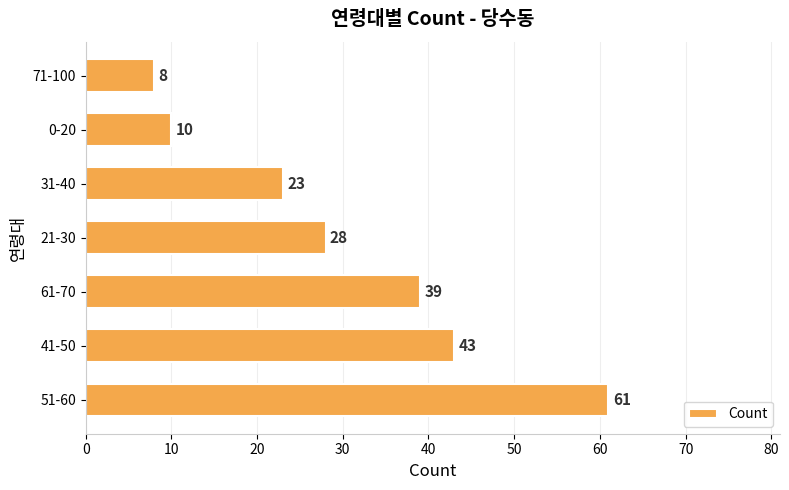

Rank the categories by value from lowest to highest.

71-100, 0-20, 31-40, 21-30, 61-70, 41-50, 51-60